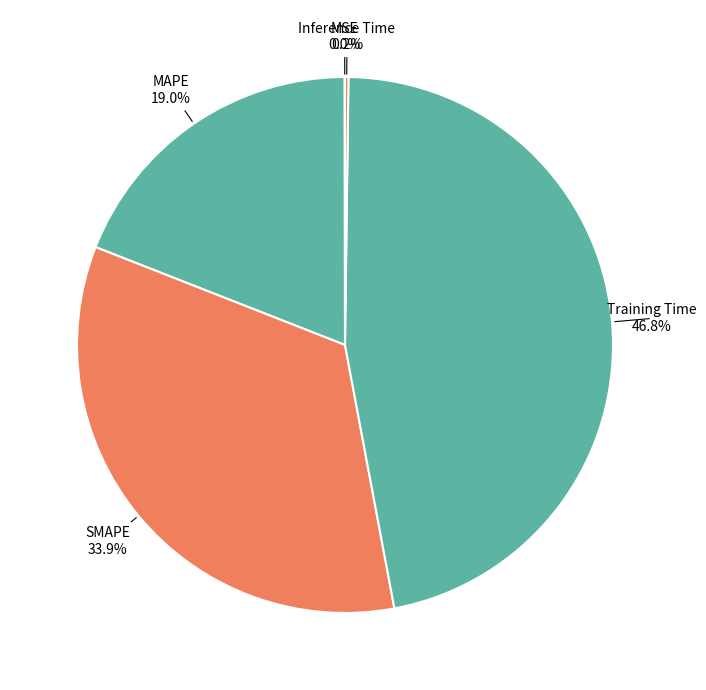

Approximately how many times larger is the value at MAPE compared to Training Time?

0.4